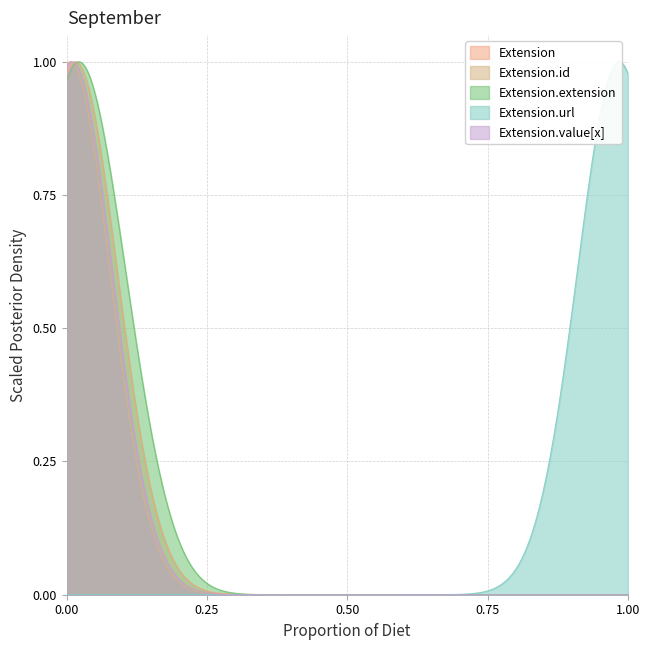

Does the chart display data point markers on the line(s)?

No